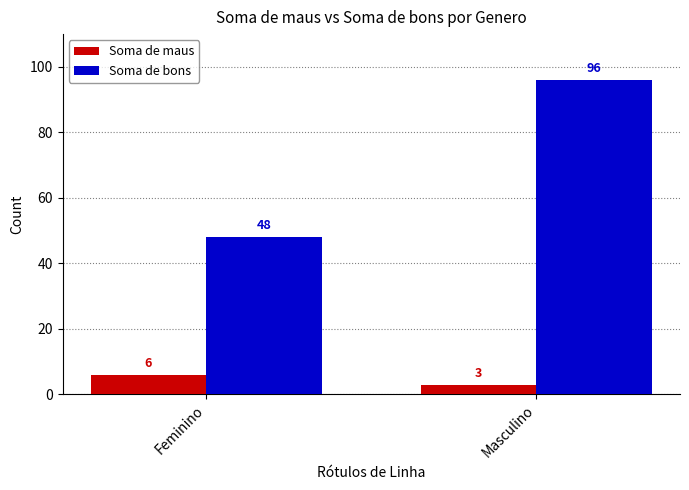

Is it true that Soma de bons equals 48 at Feminino?

True